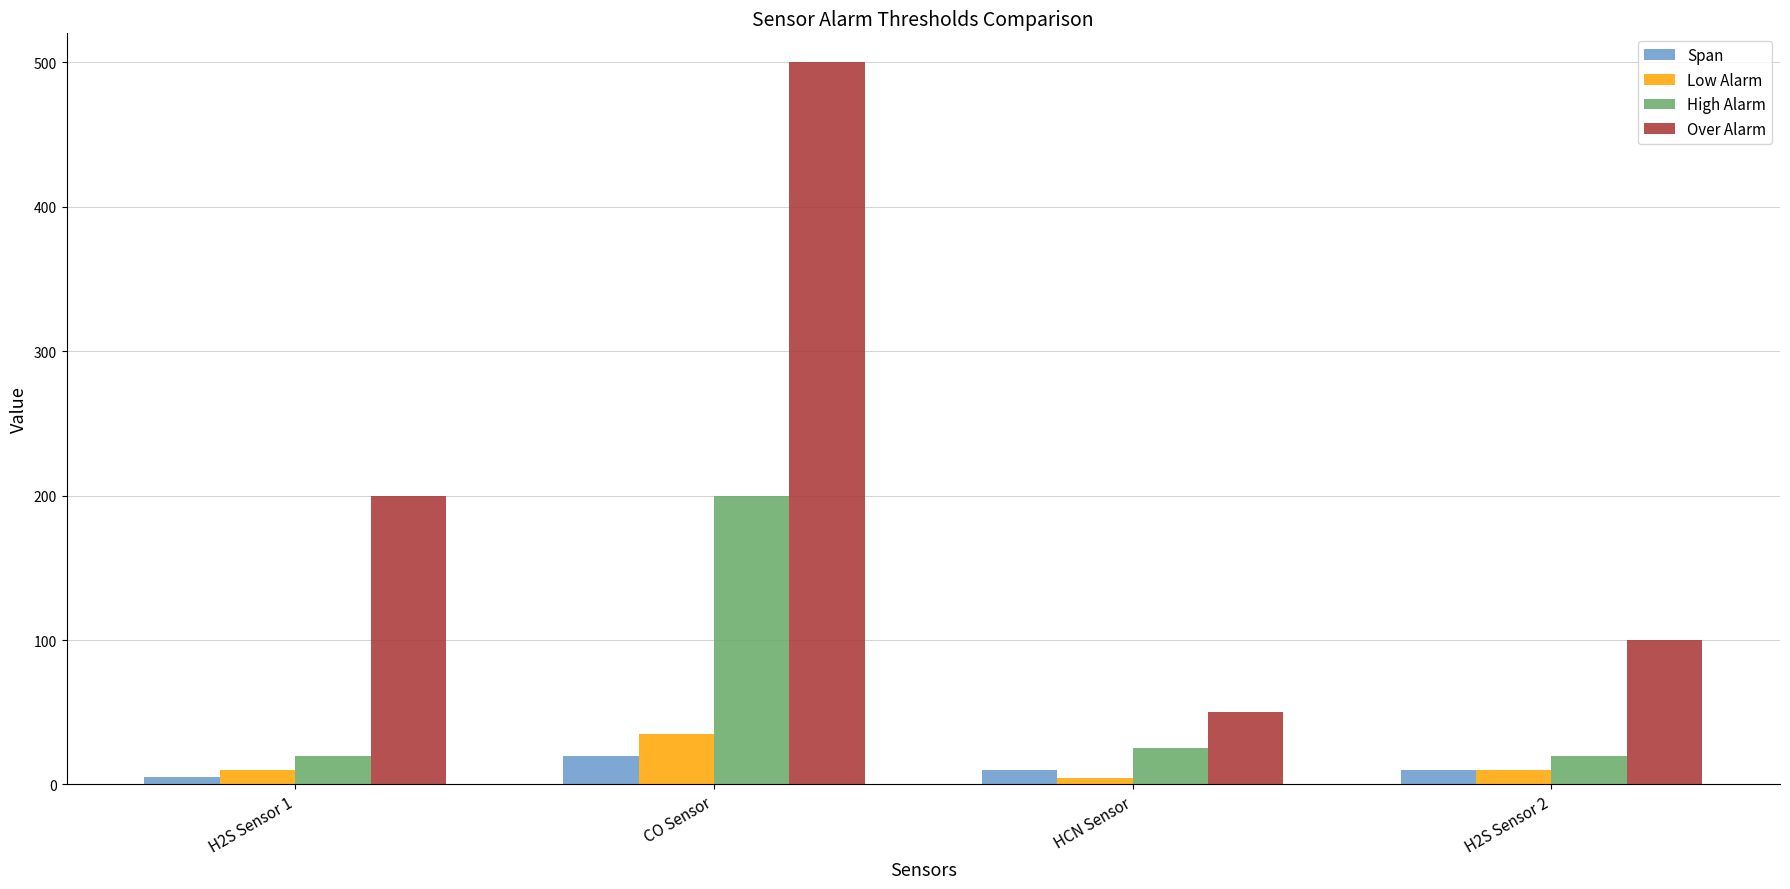

Which category has the lowest value in the Low Alarm series?

HCN Sensor